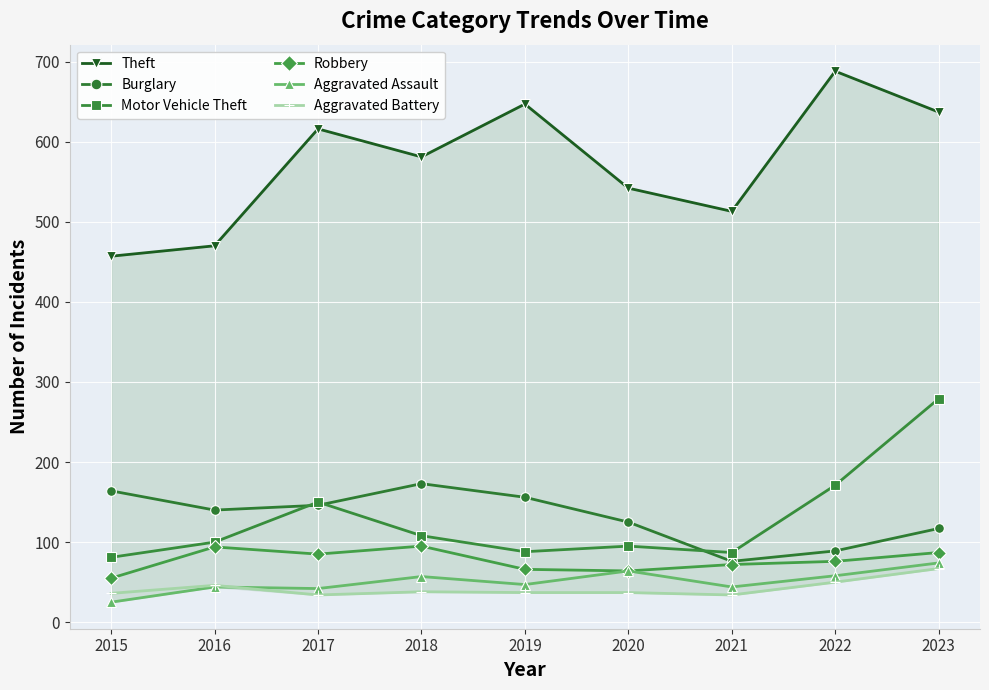

Rank the series at 2022 from highest to lowest value.

Theft, Motor Vehicle Theft, Burglary, Robbery, Aggravated Assault, Aggravated Battery